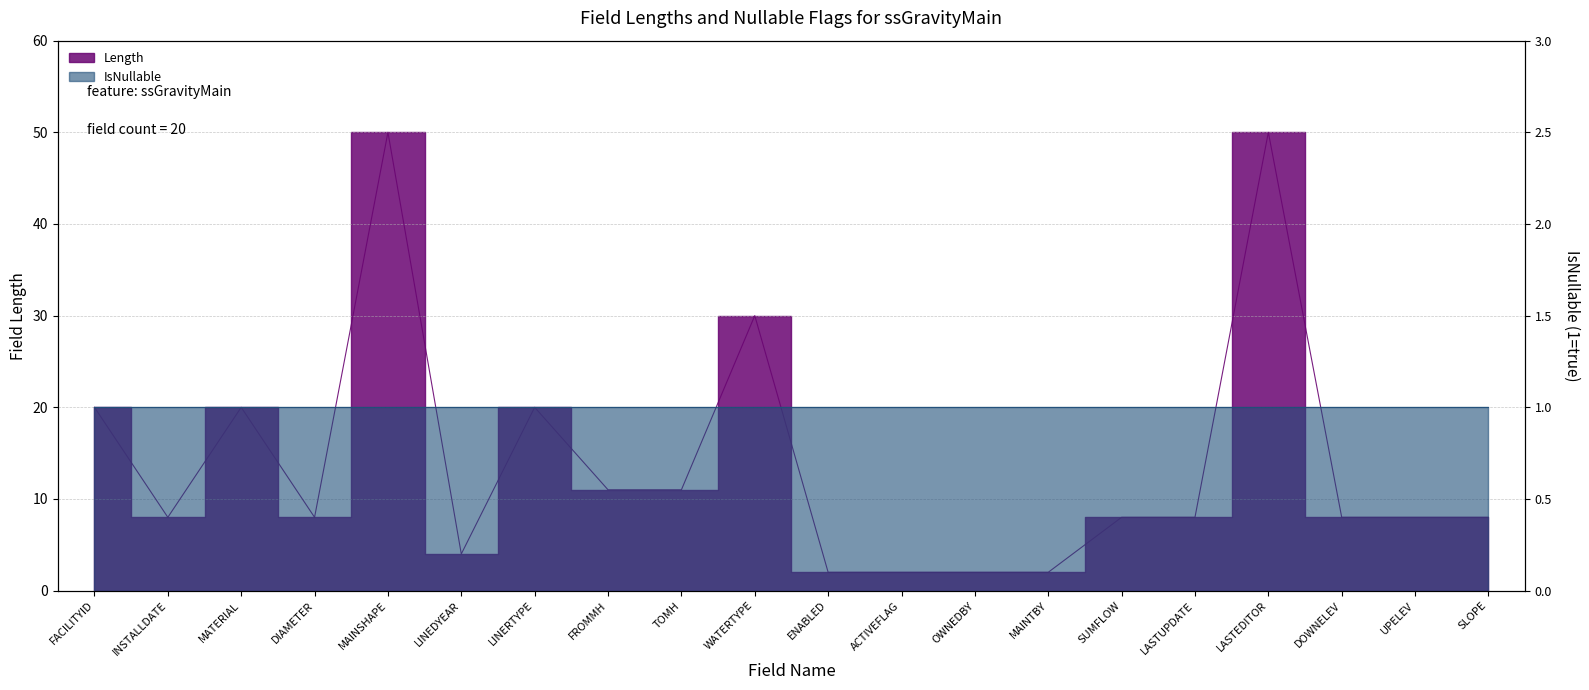

What is the difference between the maximum and second lowest values?

48